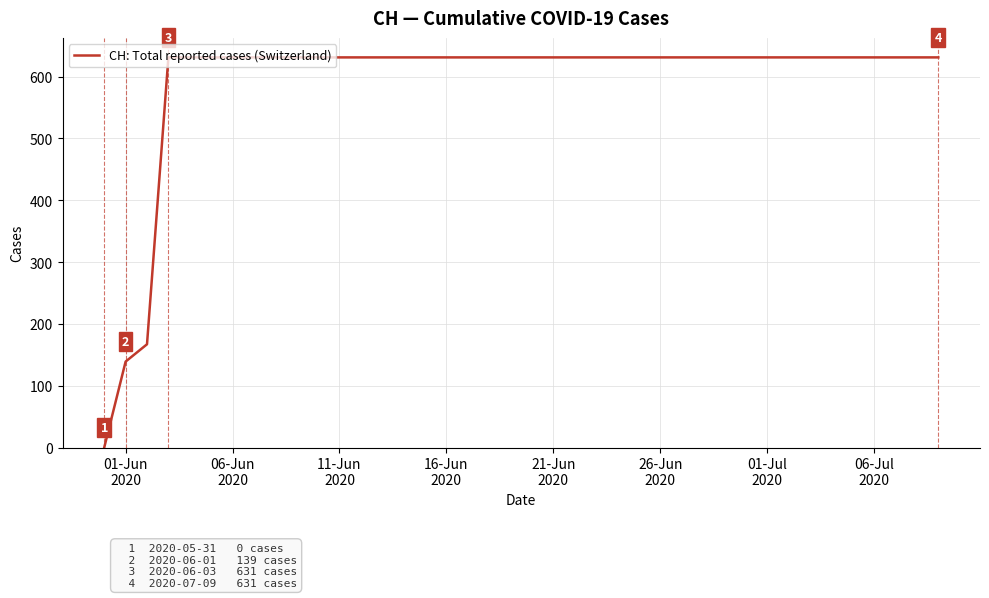

What is the greatest value displayed?

631